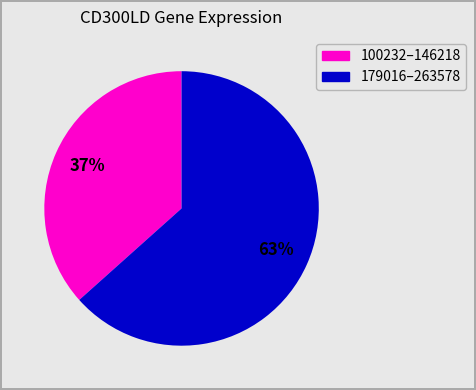

Is there a majority slice in this chart?

Yes